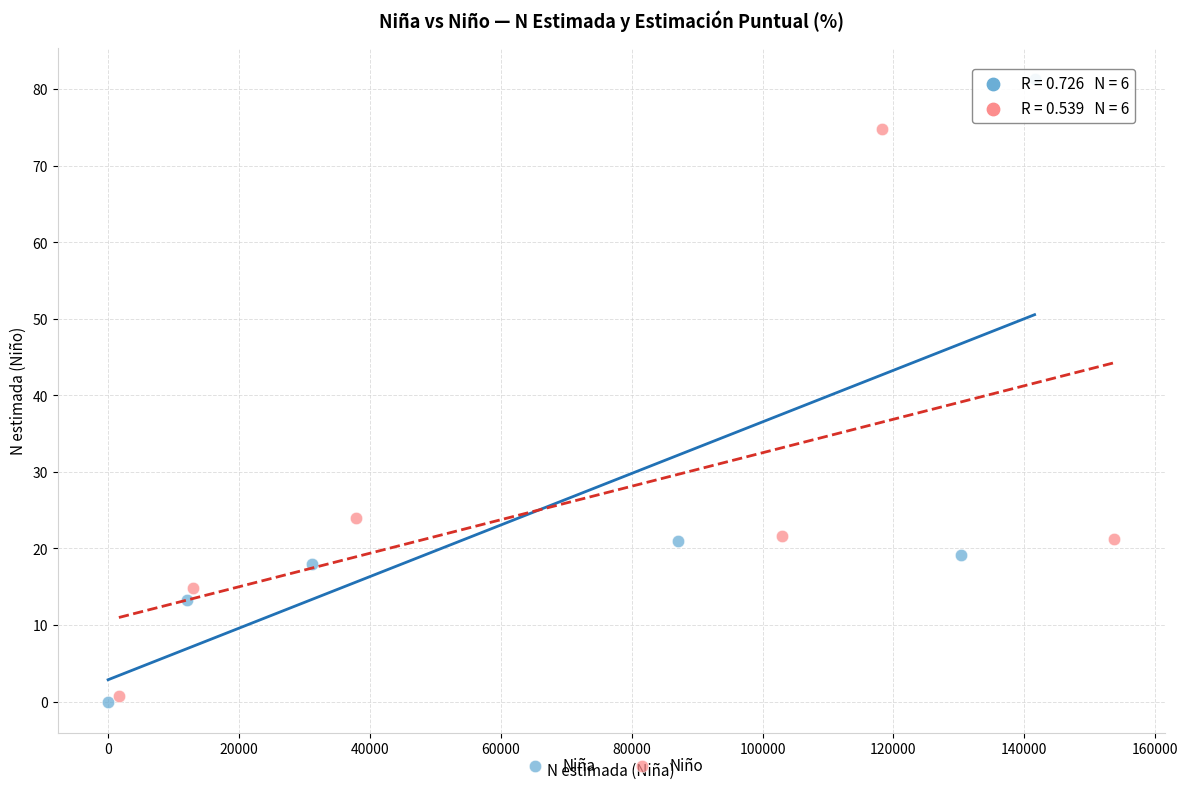

Which series has the largest Y range (max minus min)?

Niña